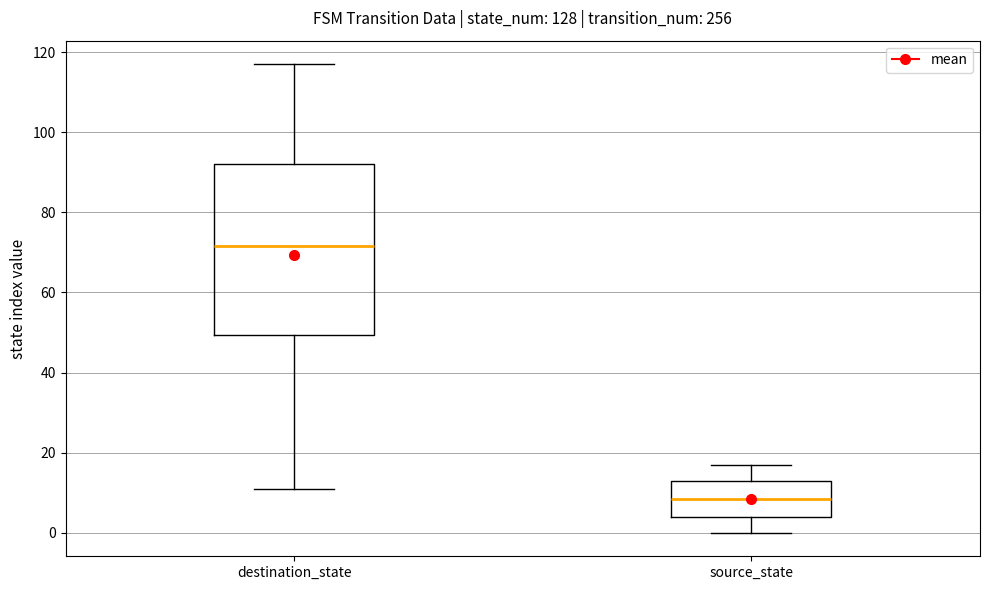

Reading left to right, read every box against the y-axis: the position of its median line, the range the box covers, and the ends of its whiskers. The values are not printed on the chart, so give them approximately, as read against the axis.

destination_state: median 72, box 50 to 92, whiskers 12 to 118
source_state: median 8, box 4 to 14, whiskers 0 to 18